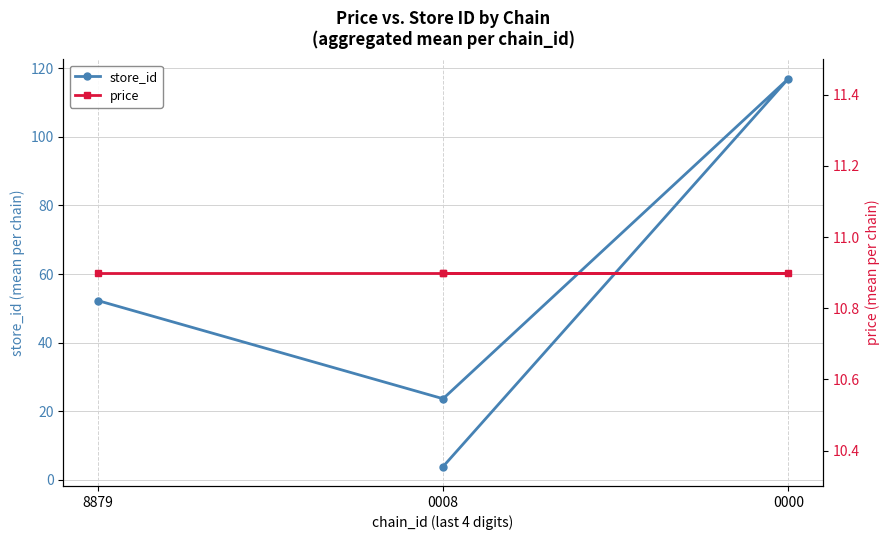

Which category has the lowest value in the price series?

8879